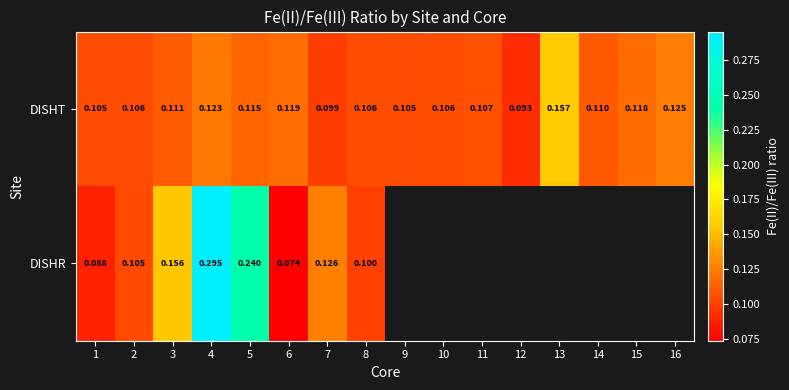

What is the maximum value shown in the chart?

0.3